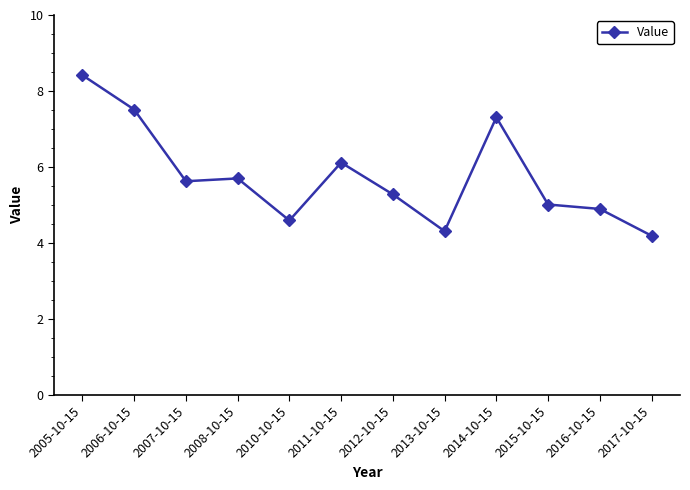

Which has a higher value, 2014-10-15 or 2016-10-15?

2014-10-15